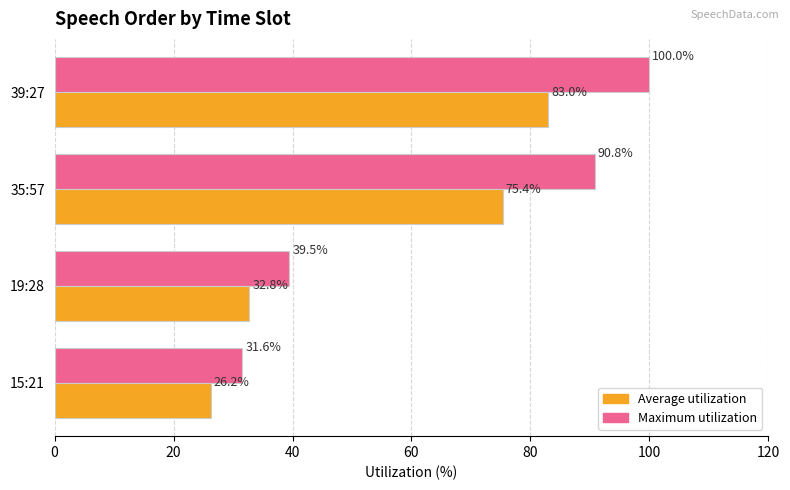

At which category is the sum across all series the highest?

39:27